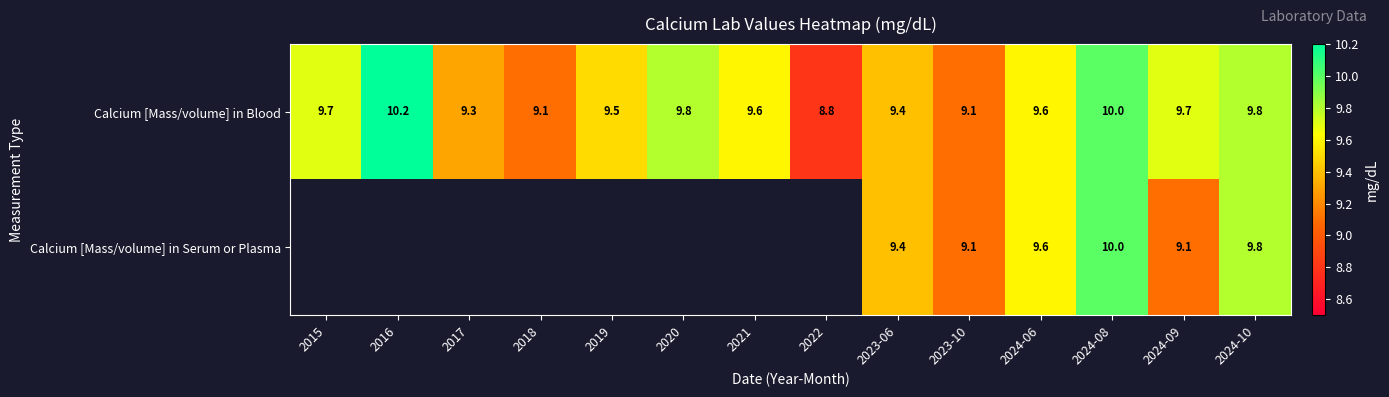

Is it true that Calcium [Mass/volume] in Blood equals 9.1 at 2018?

True